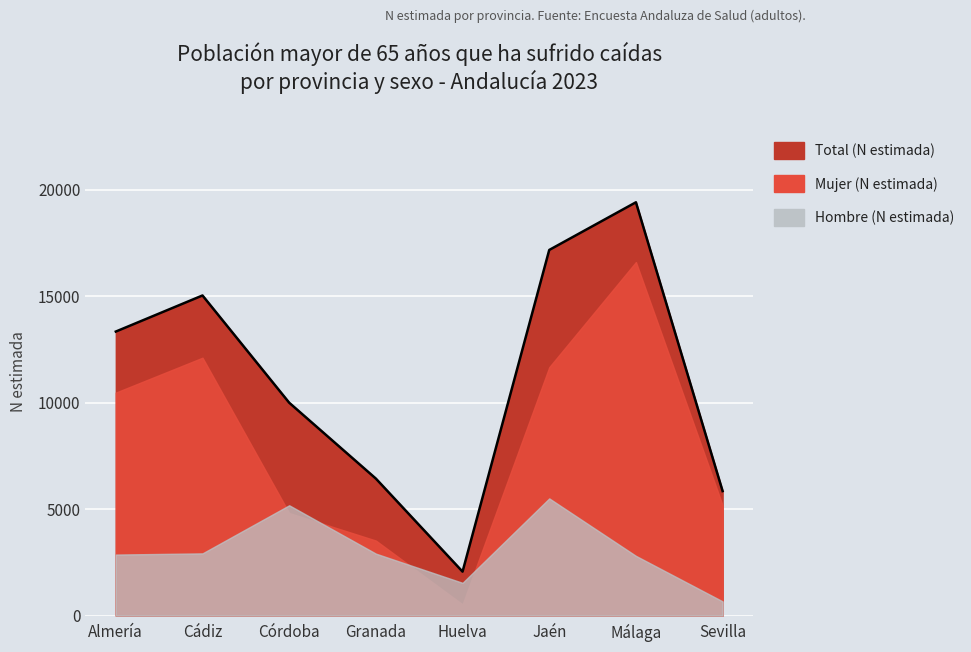

What are all the series names shown in the legend?

Total (N estimada), Mujer (N estimada), Hombre (N estimada)